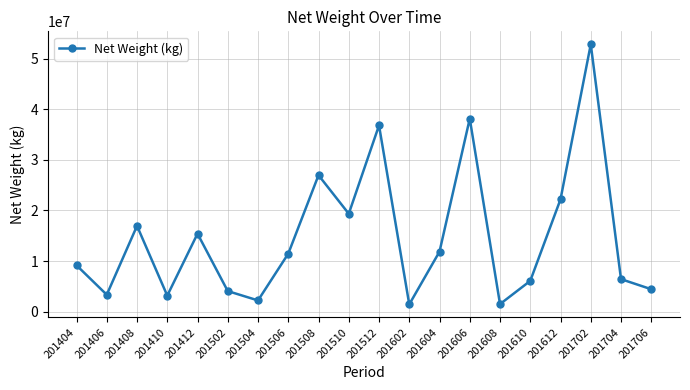

What is the smallest value displayed?

1415692